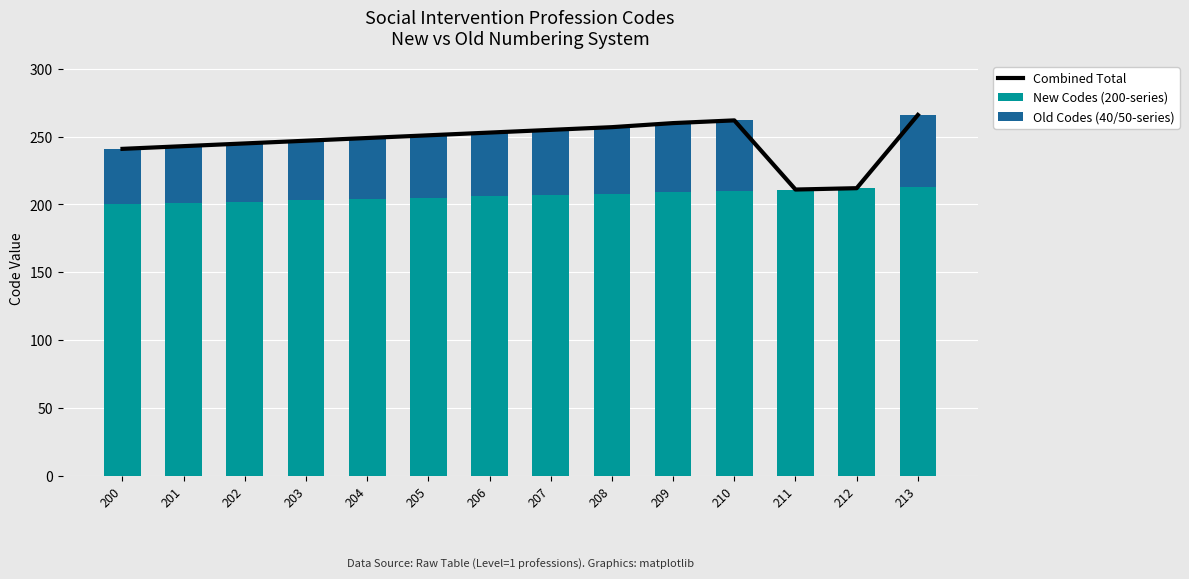

True or false: Old Codes (40/50-series) has a value of -37 at 211.

False